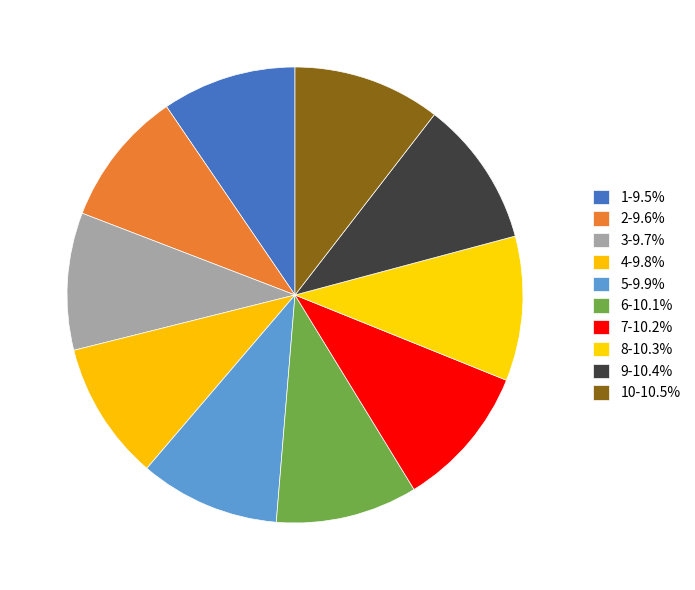

How many segments does this pie chart have?

10